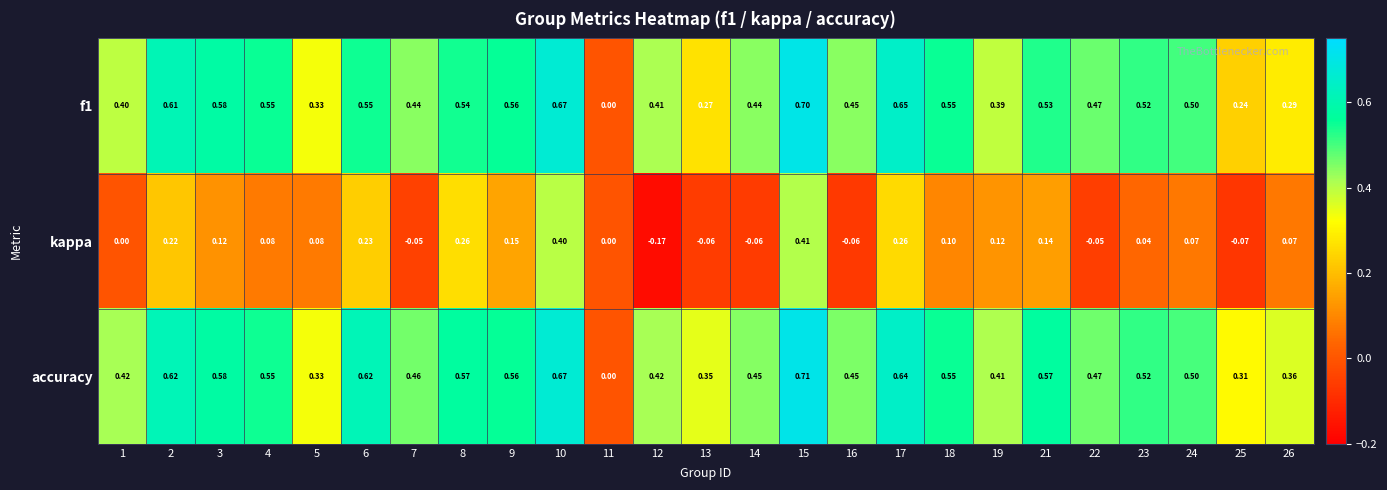

How many series are shown in this chart?

3